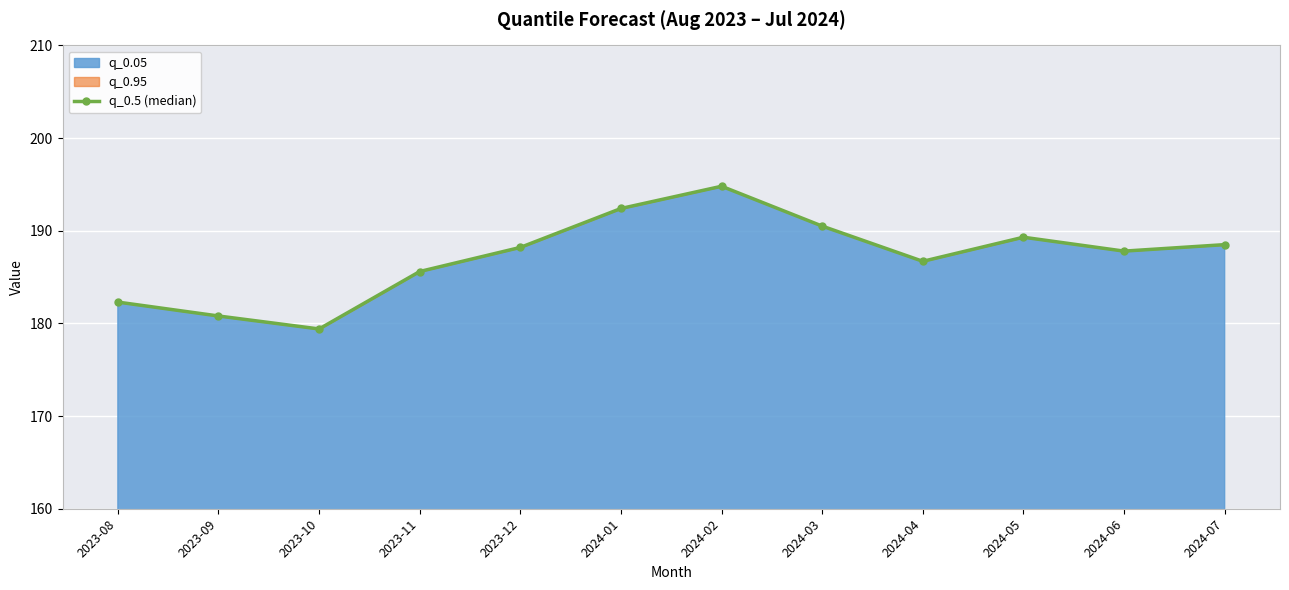

How many interior local valleys (lower than both neighbors) does the data have?

3